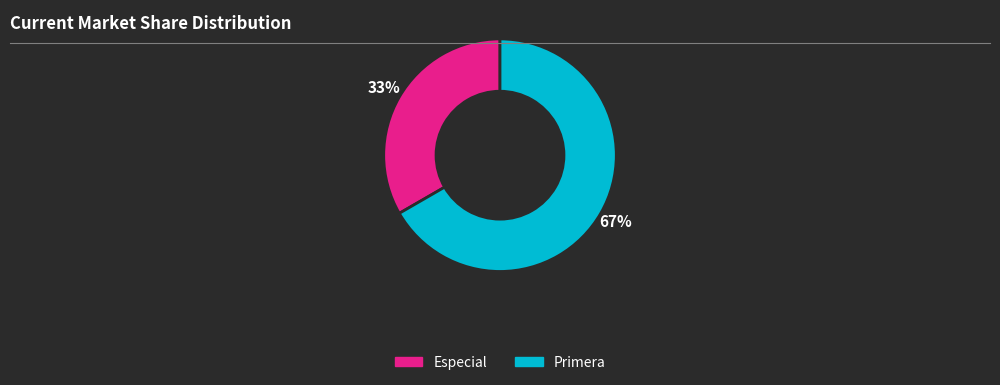

Is it true that Especial is 33% of the pie?

True